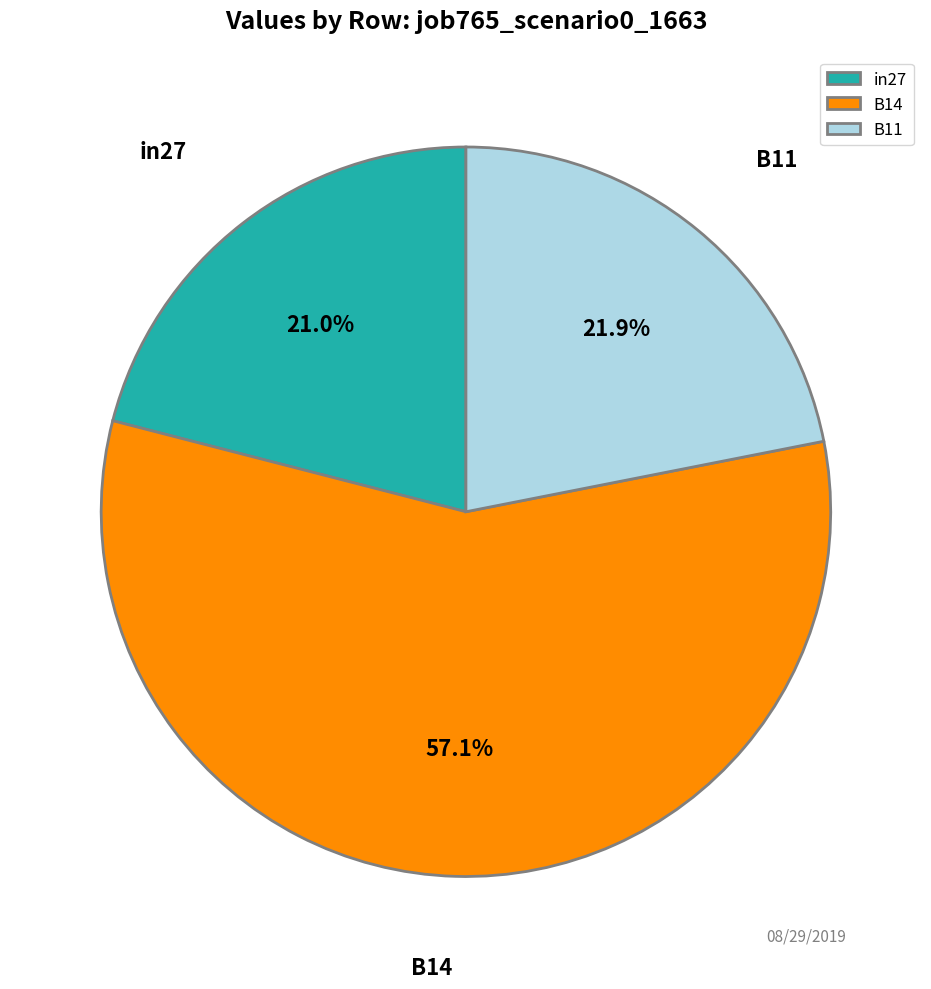

To the nearest percent, what is the difference between the largest and smallest slice percentages?

36%